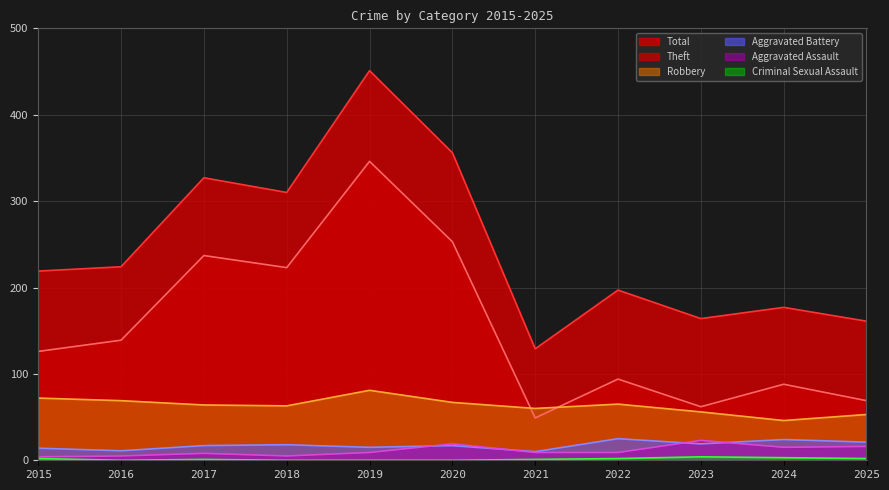

What is the value of the Theft point at the 10th from the left?

88